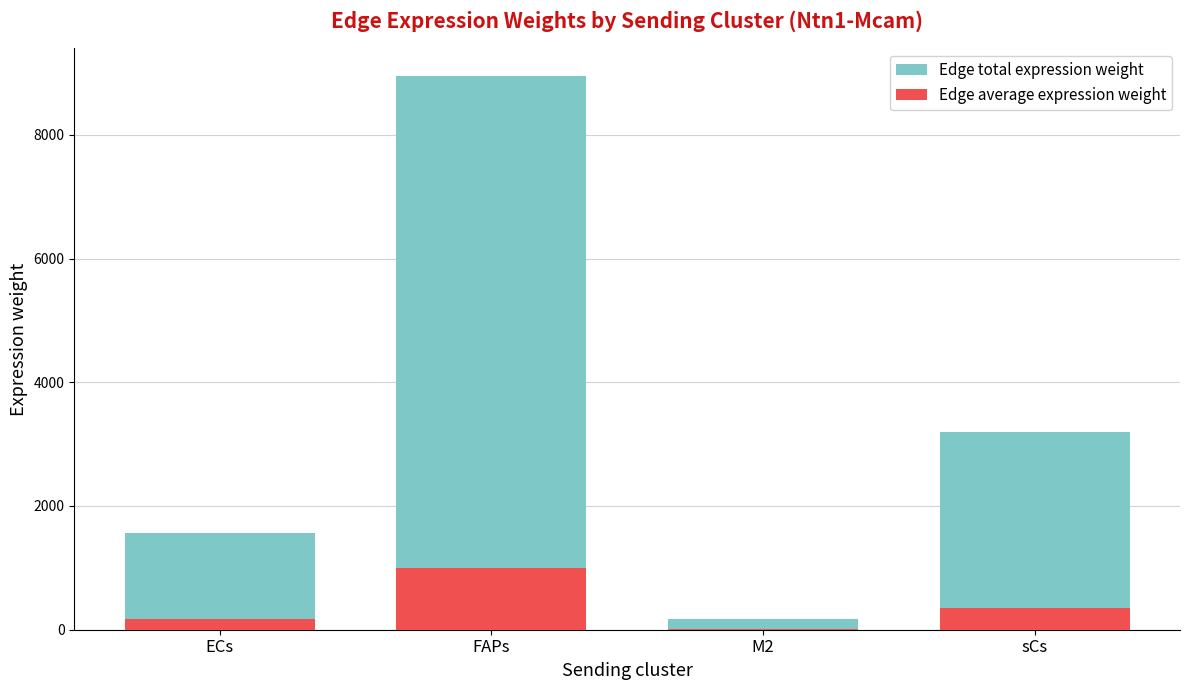

The Edge total expression weight series shows 516.9 at ECs. True or false?

False